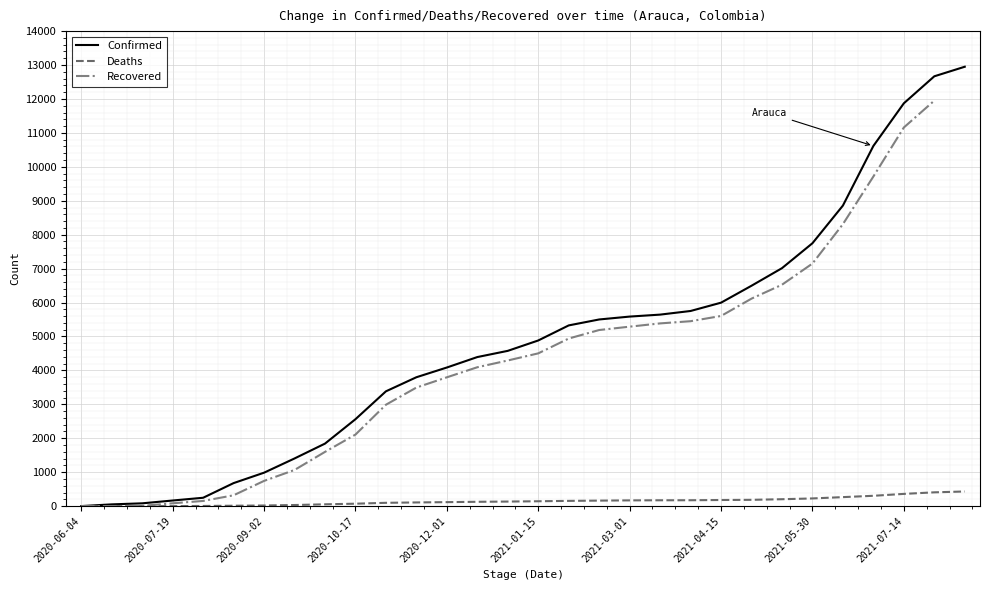

Which series has the largest total across all categories?

Confirmed